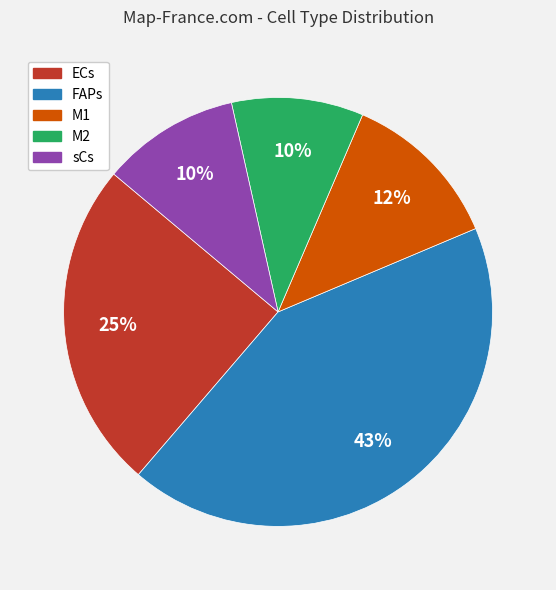

To the nearest percent, what is the average slice percentage?

20%